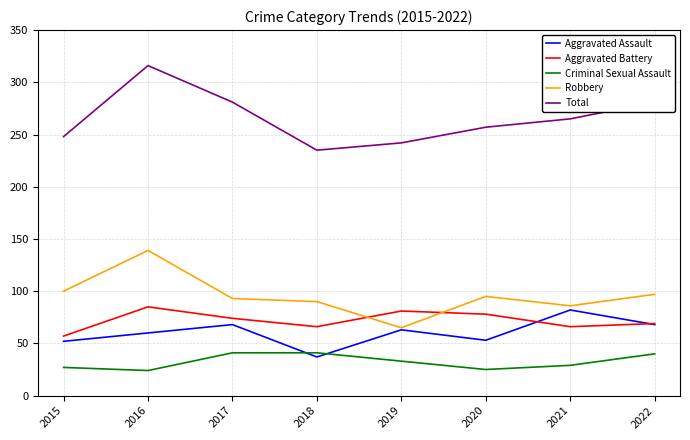

At which label does Aggravated Assault first exceed 63?

2017